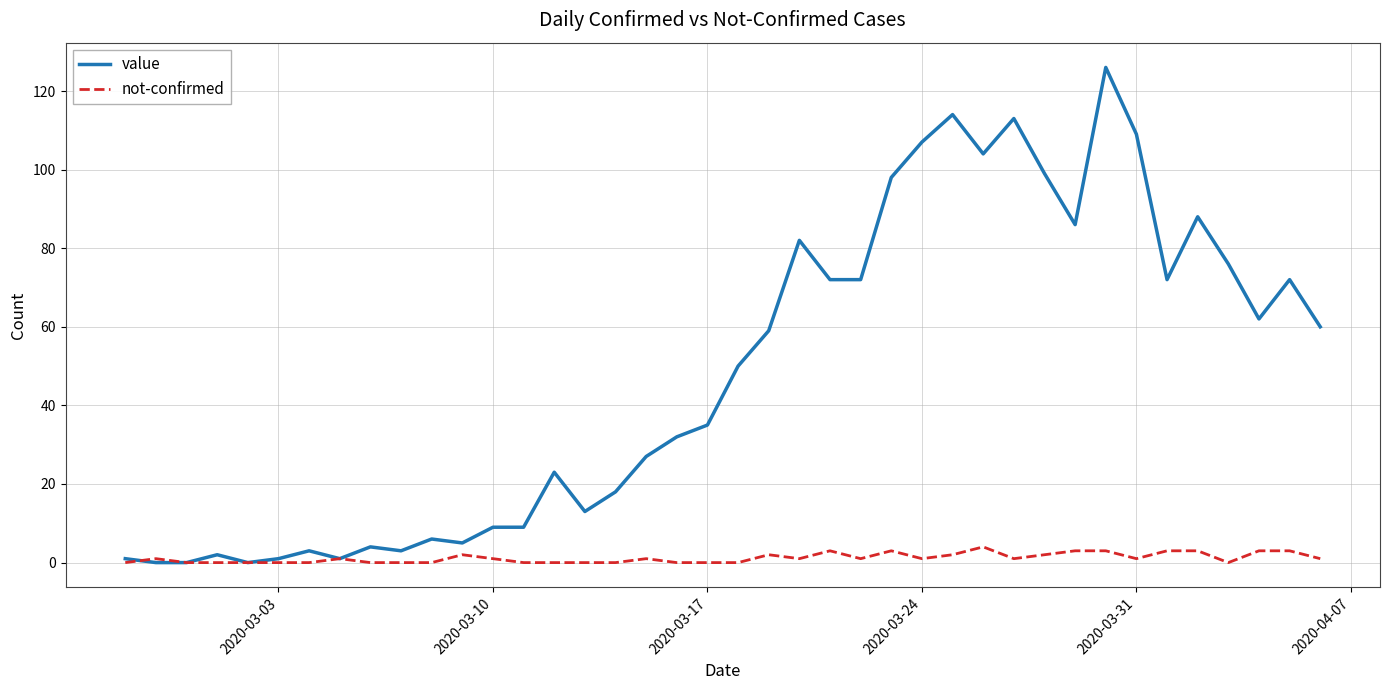

What is the maximum value shown in the chart?

126